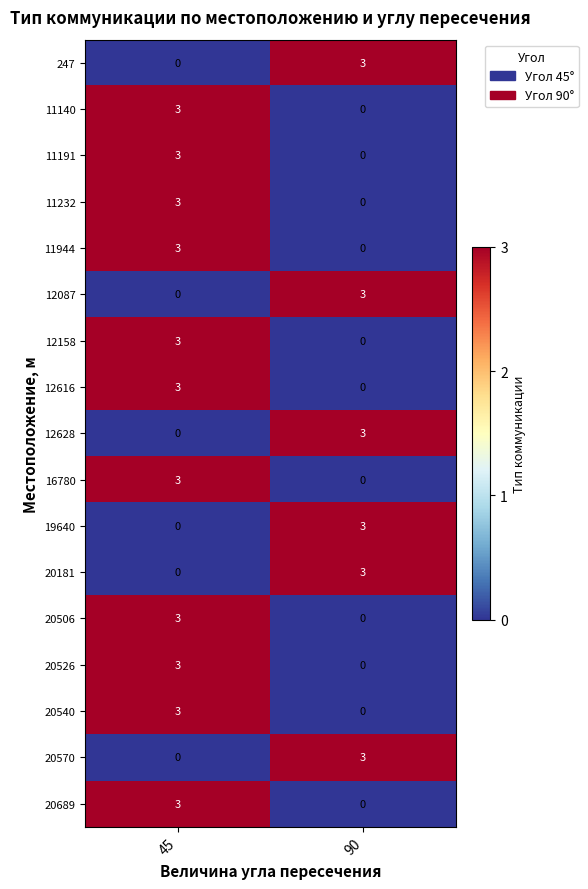

What is the difference between the highest and lowest values at 90?

3